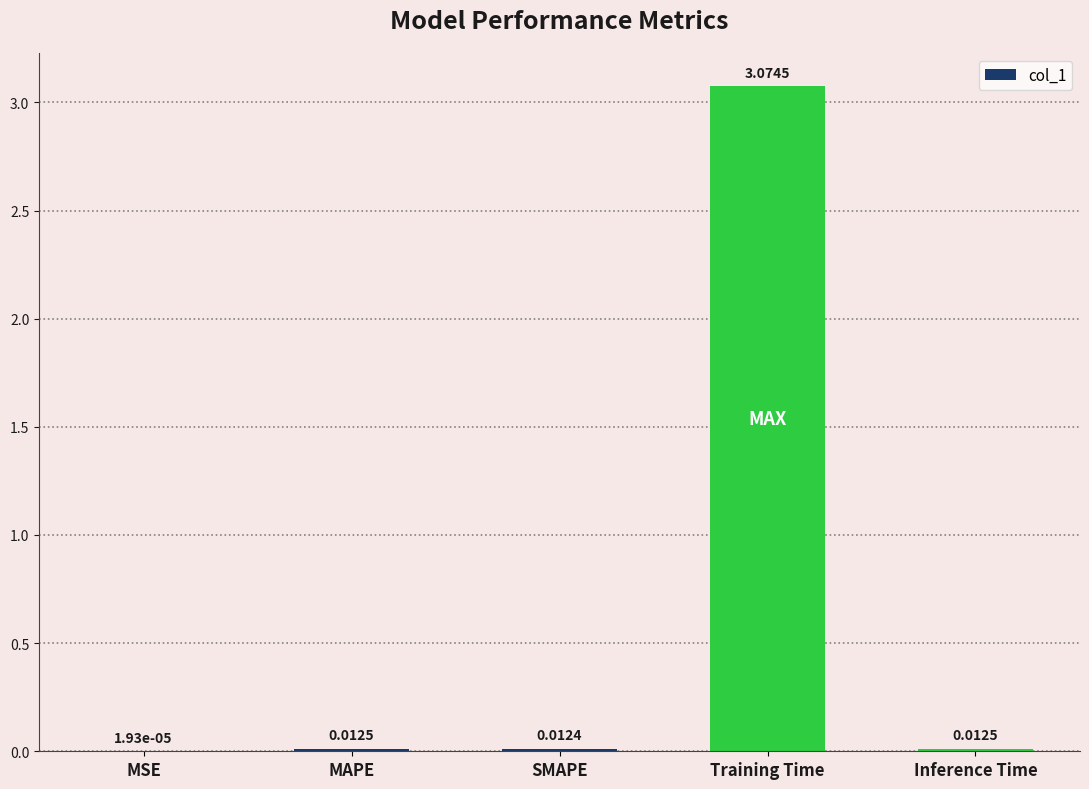

What is the change in value from Training Time to Inference Time?

-3.1